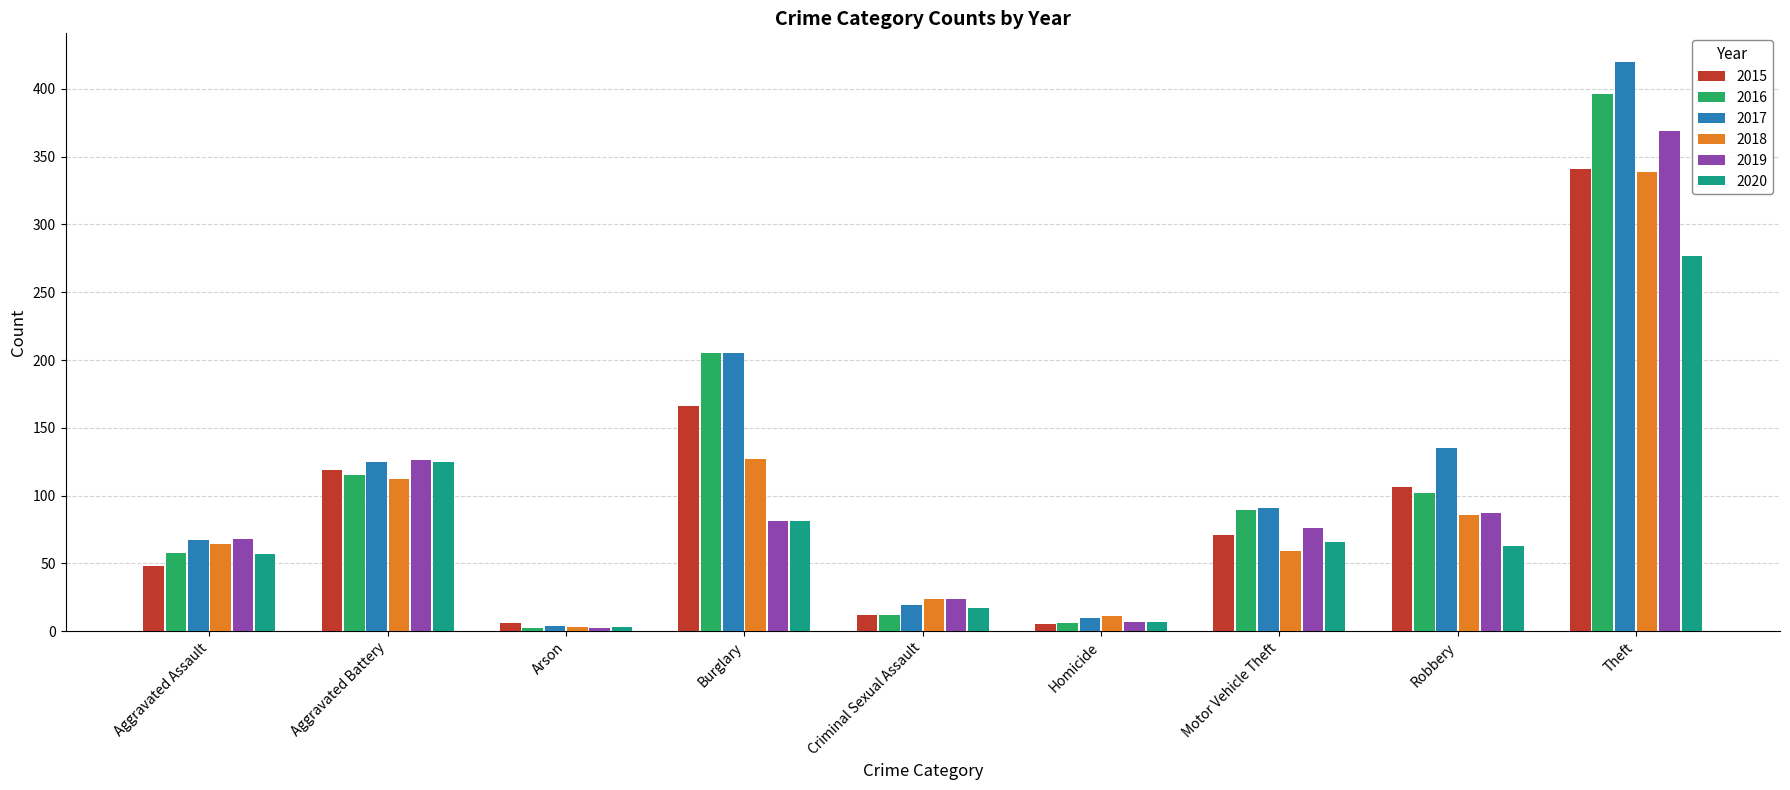

Which series has the widest spread of values?

2017